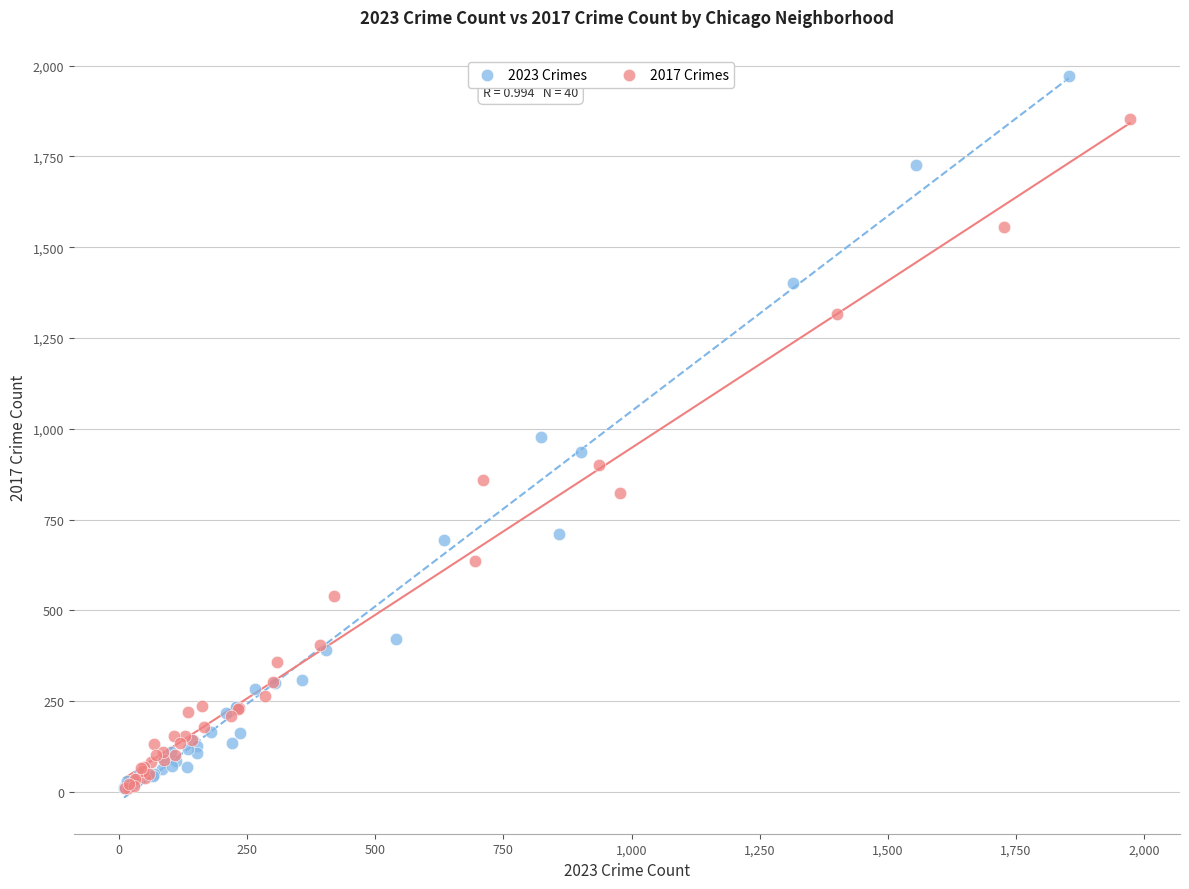

Which series has the largest Y range (max minus min)?

2023 Crimes